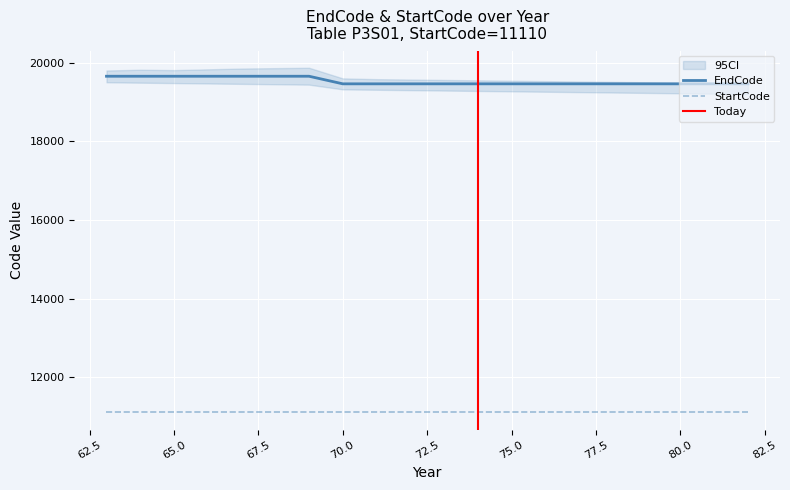

Is it true that the value at 80 is 9906?

False